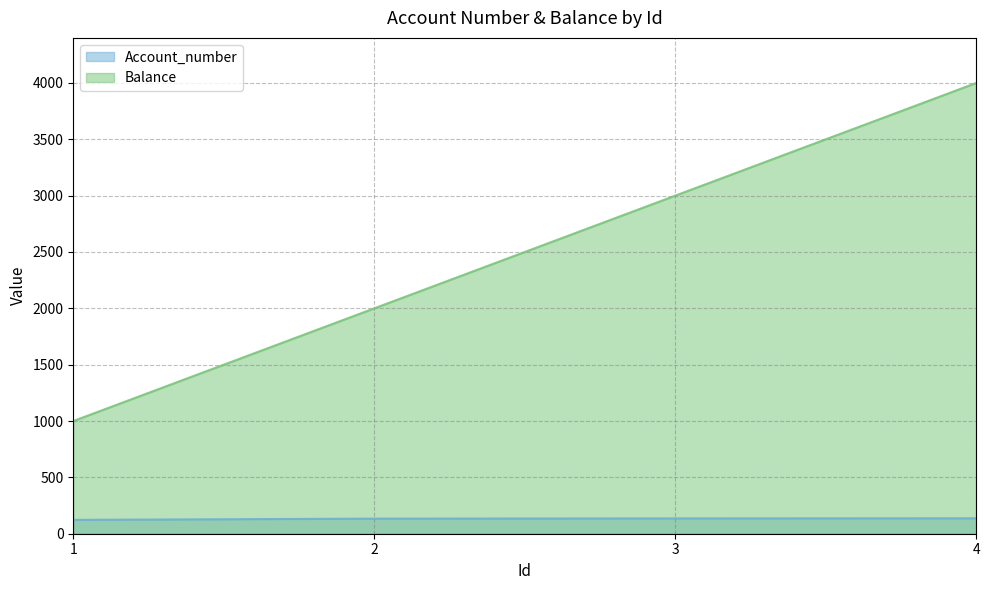

Reading left to right, extract all data points from this chart.

Account_number: 1=123	2=134	3=136	4=137
Balance: 1=1000	2=2000	3=3000	4=4000